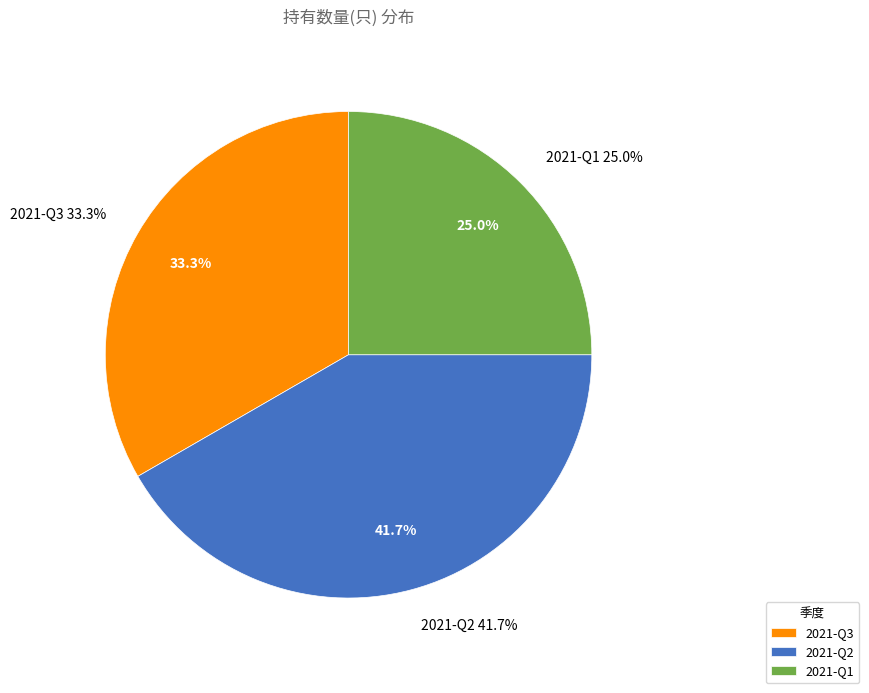

Is it true that 2021-Q1 is 25% of the pie?

True